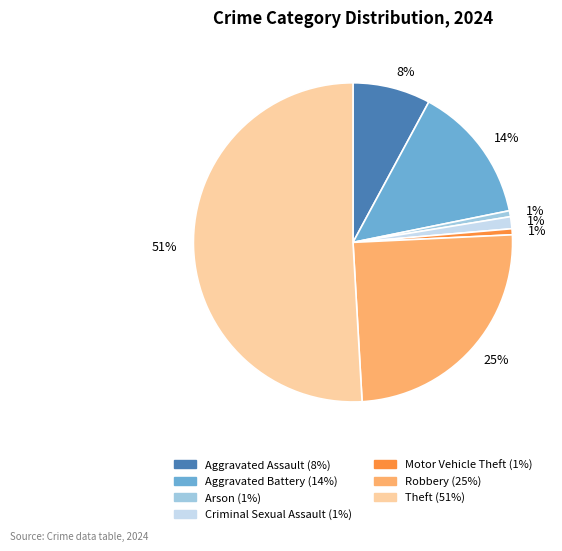

Which category accounts for the majority?

Theft